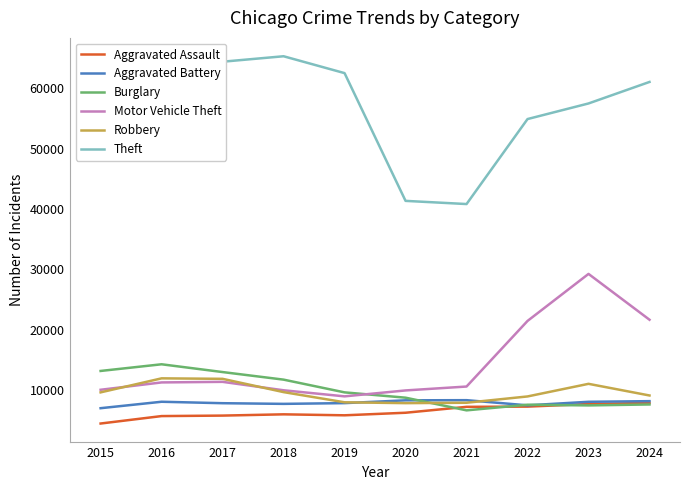

After their last crossing, which series has the higher values: Burglary or Motor Vehicle Theft?

Motor Vehicle Theft